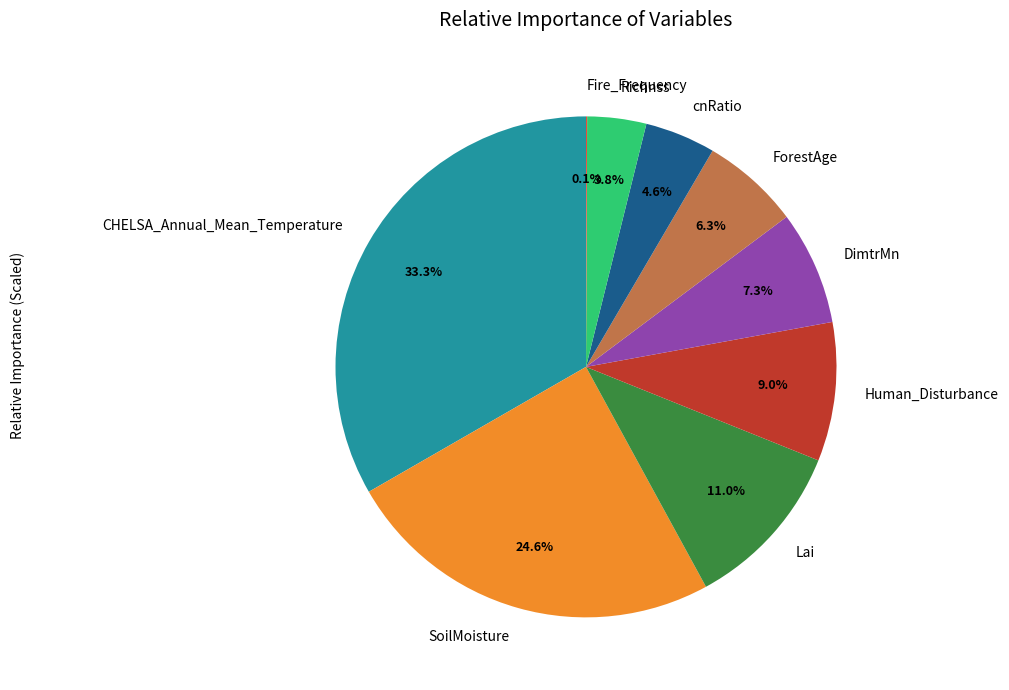

Is DimtrMn the majority of the pie?

No